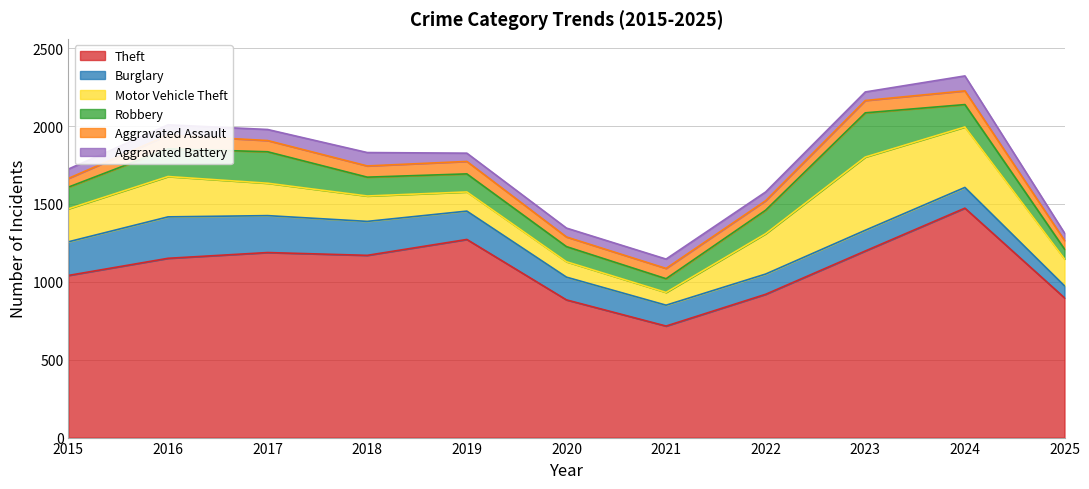

What is the difference between the maximum and minimum values in the Aggravated Assault series?

32